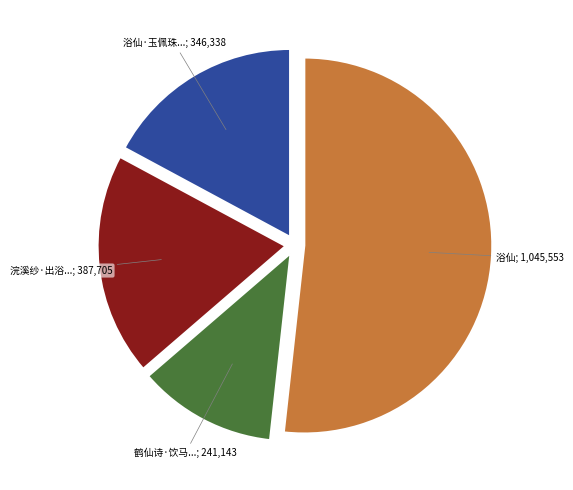

Is there any slice that represents more than half of the pie?

Yes